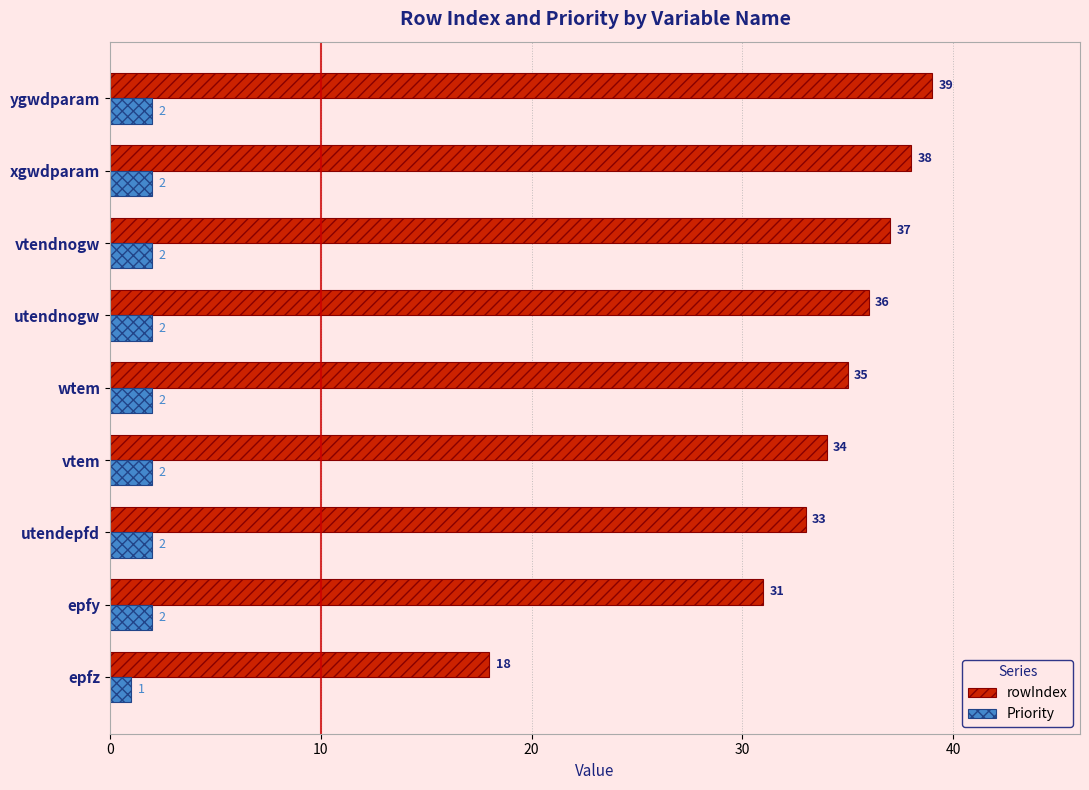

List the series in order of their peak value, highest first.

rowIndex, Priority